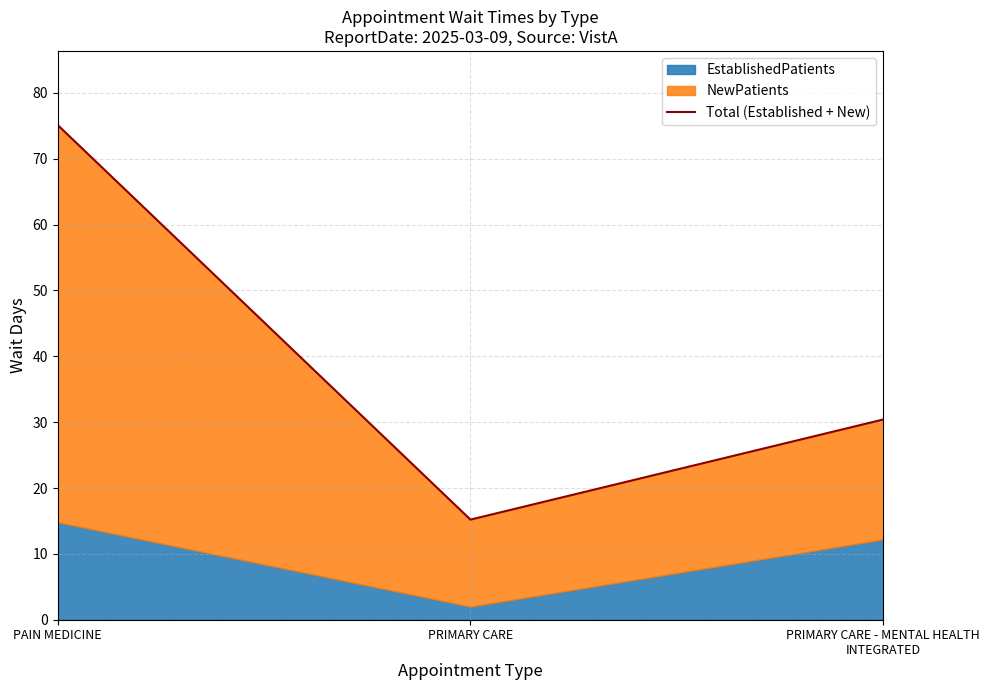

How many data points are less than 30?

1